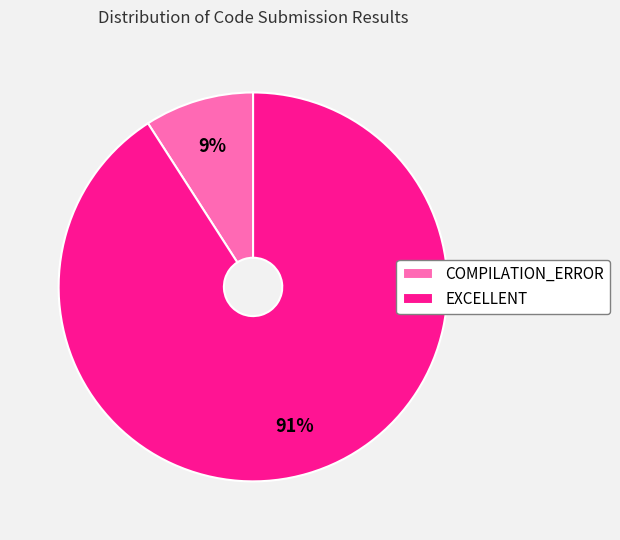

Count the number of slices in the pie.

2